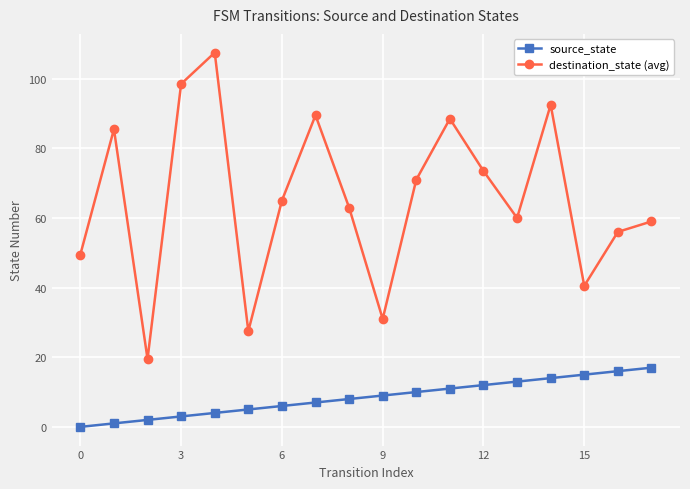

Reading right to left, what are all the values shown in this chart?

source_state: 17.0	16.0	15.0	14.0	13.0	12.0	11.0	10.0	9.0	8.0	7.0	6.0	5.0	4.0	3.0	2.0	1.0	0.0
destination_state (avg): 59.0	56.0	40.5	92.5	60.0	73.5	88.5	71.0	31.0	63.0	89.5	65.0	27.5	107.5	98.5	19.5	85.5	49.5